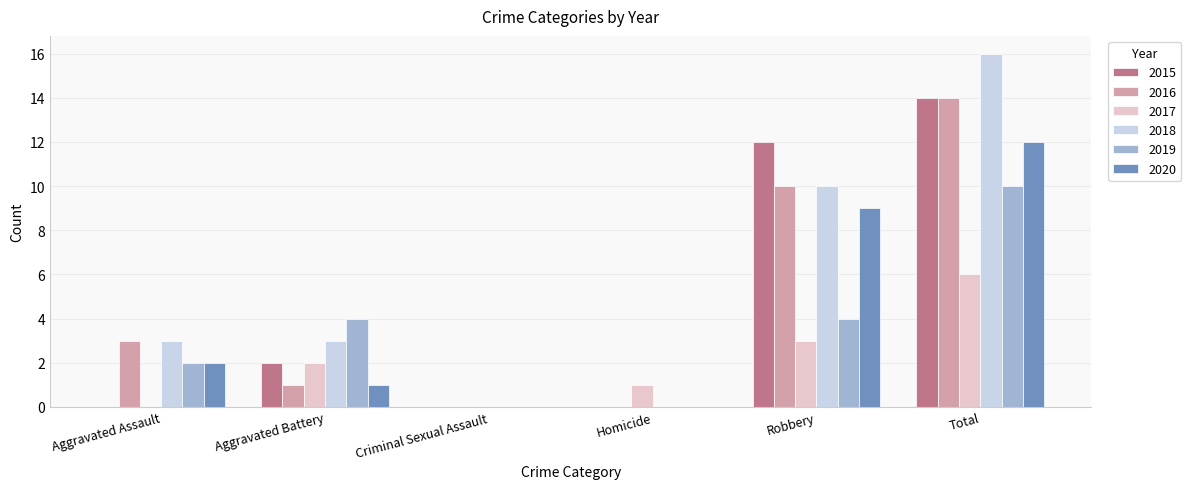

What are all the series names shown in the legend?

2015, 2016, 2017, 2018, 2019, 2020